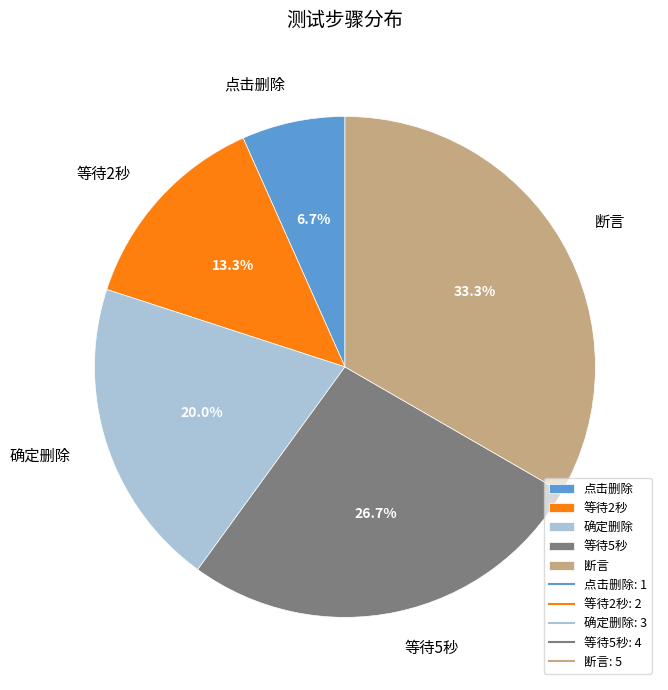

How many slices are in this pie chart?

5